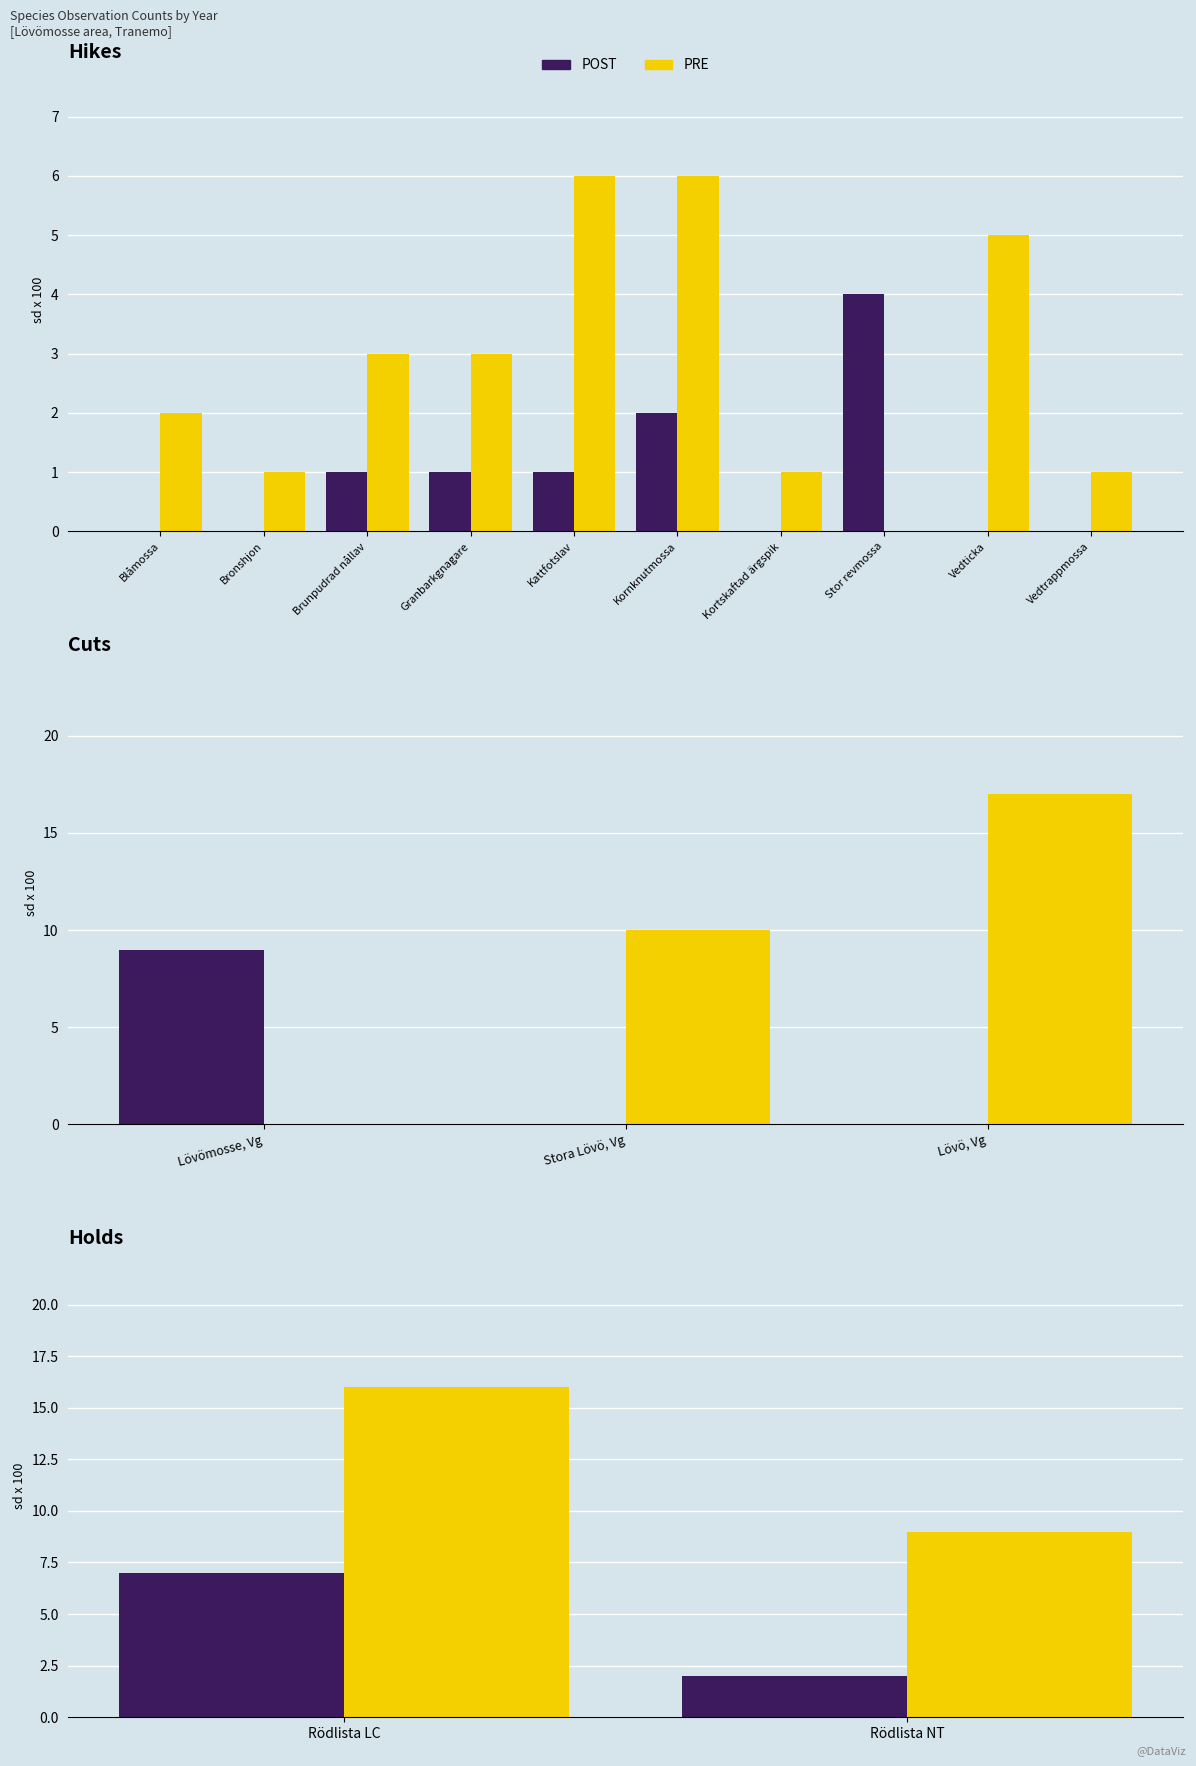

How many data points does each series have?

2